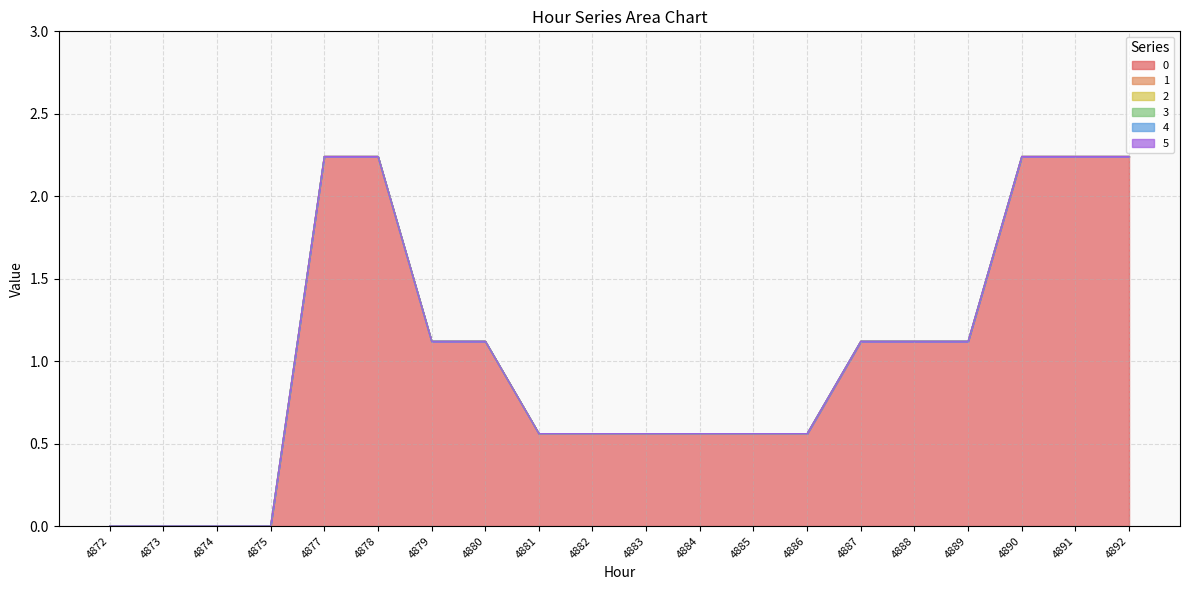

Does the chart display data point markers on the line(s)?

No